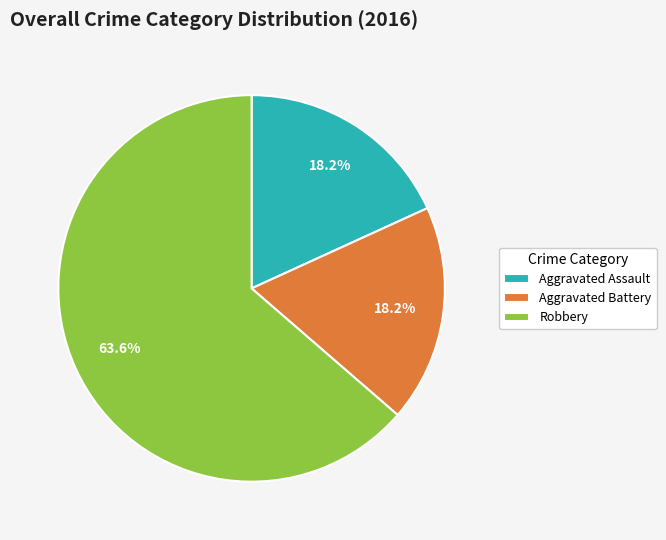

How many slices are in this pie chart?

3